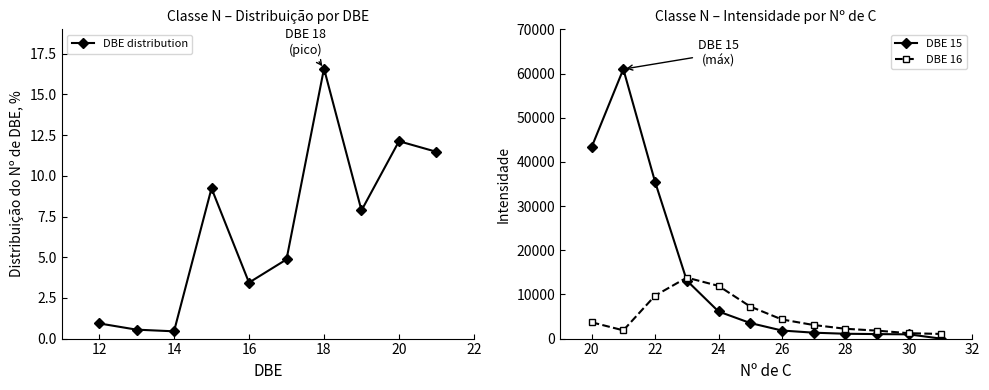

What is the total value across all series at 23?

26953.9